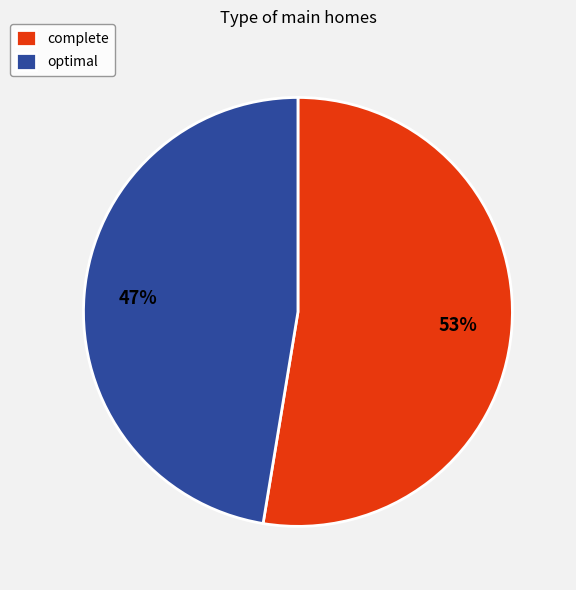

Which category has the smallest portion of the pie?

optimal